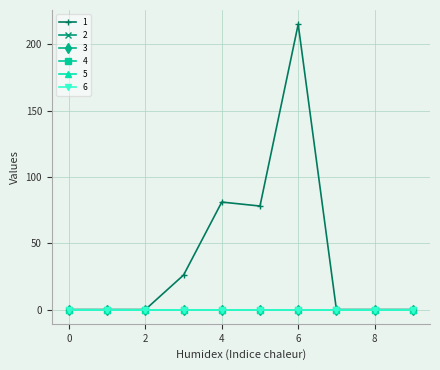

How many interior local valleys does the 1 series have?

1